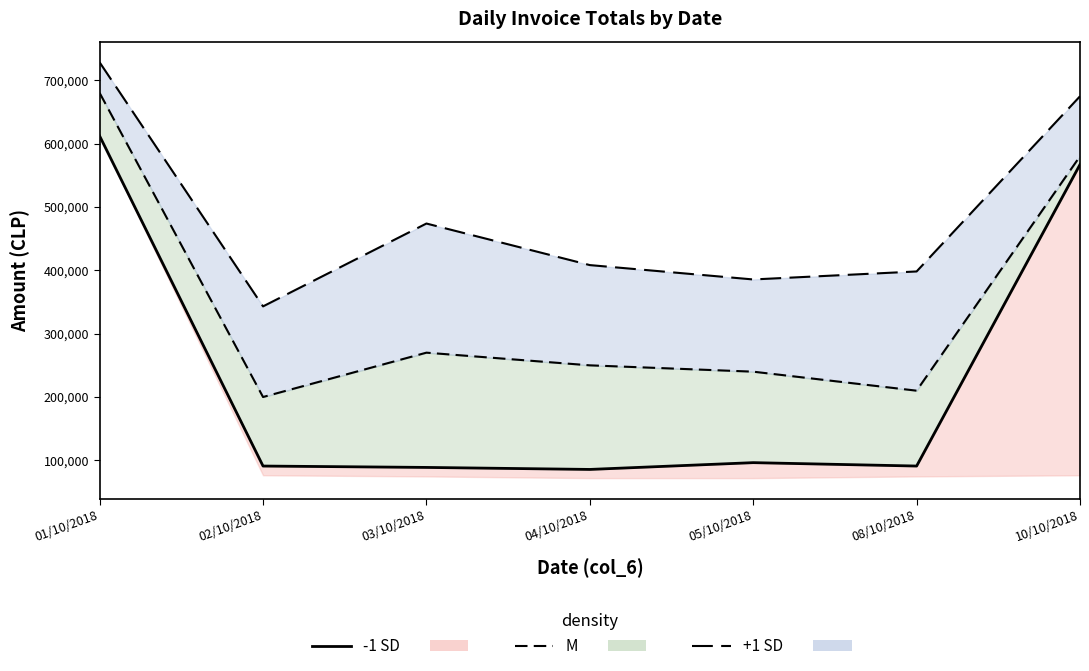

At which label is +1 SD closest to 535668?

03/10/2018